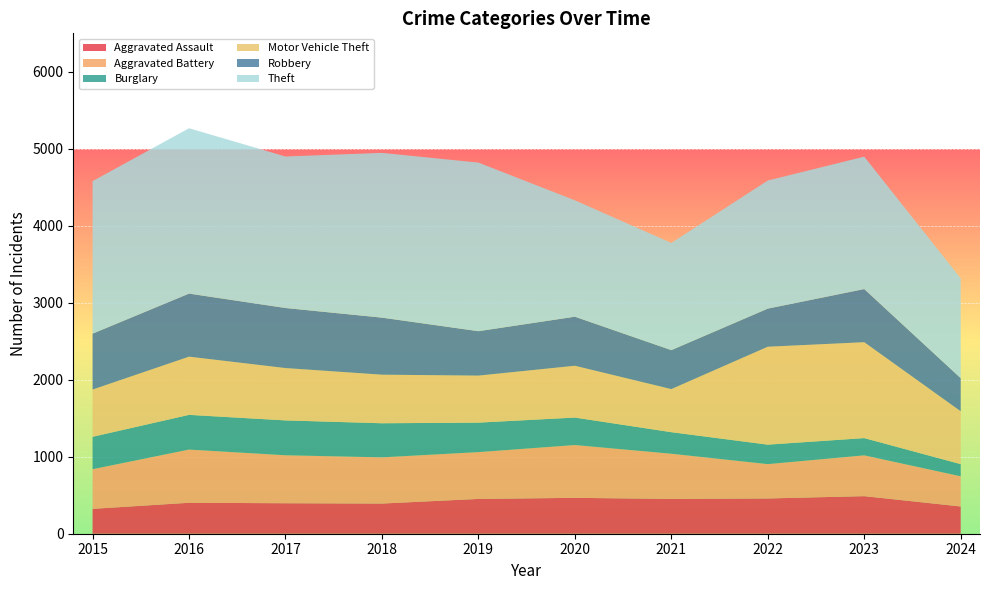

Reading left to right, what are all the values shown in this chart?

Aggravated Assault: 2015=323	2016=402	2017=396	2018=392	2019=452	2020=466	2021=452	2022=458	2023=488	2024=354
Aggravated Battery: 2015=515	2016=691	2017=623	2018=600	2019=608	2020=686	2021=587	2022=446	2023=530	2024=392
Burglary: 2015=421	2016=451	2017=453	2018=443	2019=383	2020=357	2021=280	2022=253	2023=224	2024=158
Motor Vehicle Theft: 2015=614	2016=756	2017=680	2018=631	2019=611	2020=673	2021=560	2022=1272	2023=1246	2024=687
Robbery: 2015=726	2016=819	2017=780	2018=741	2019=577	2020=637	2021=506	2022=495	2023=690	2024=430
Theft: 2015=1981	2016=2148	2017=1968	2018=2140	2019=2190	2020=1512	2021=1392	2022=1664	2023=1720	2024=1296